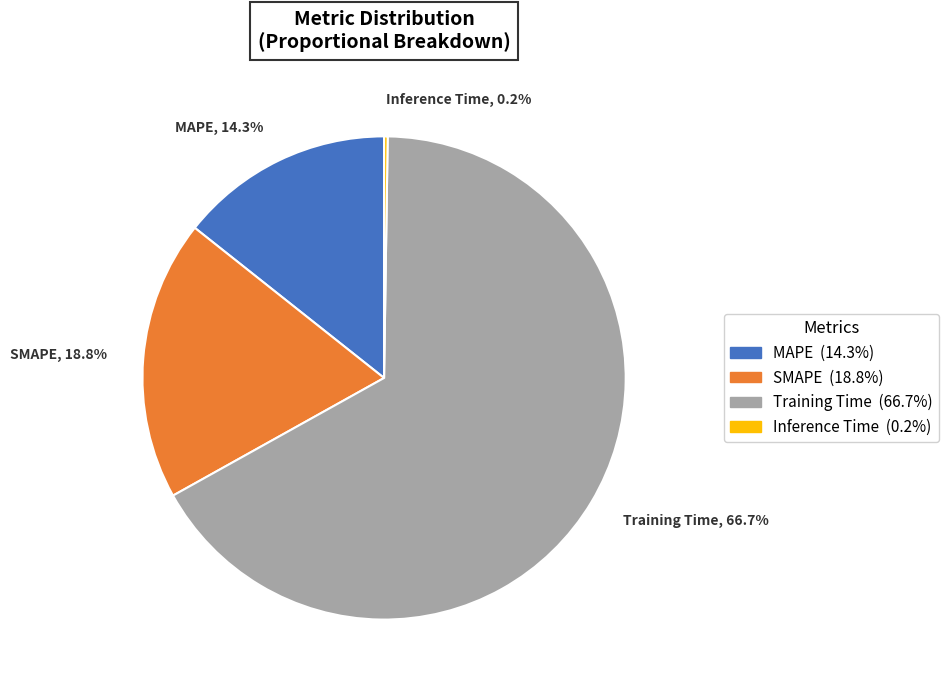

Do SMAPE and Training Time together represent more than half of the pie?

Yes